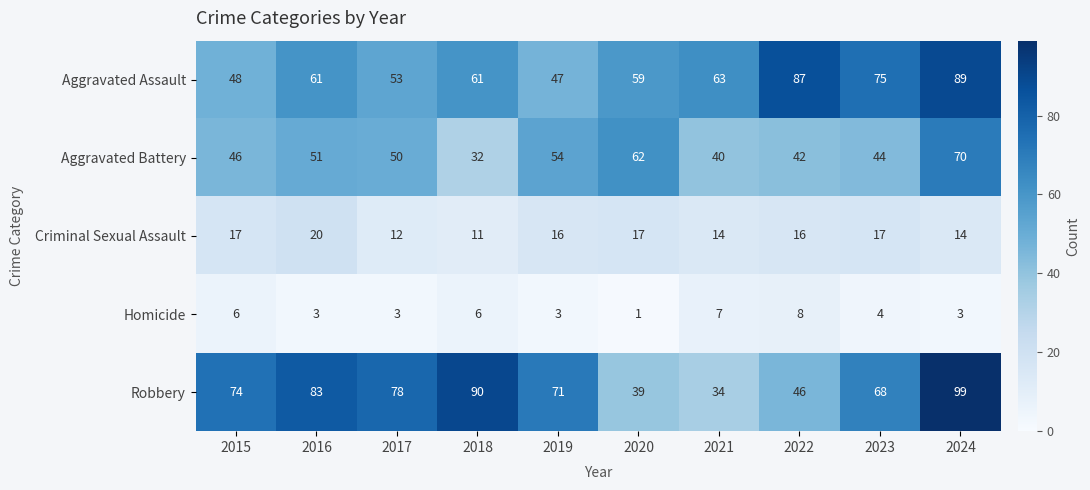

How many data points does each series have?

10